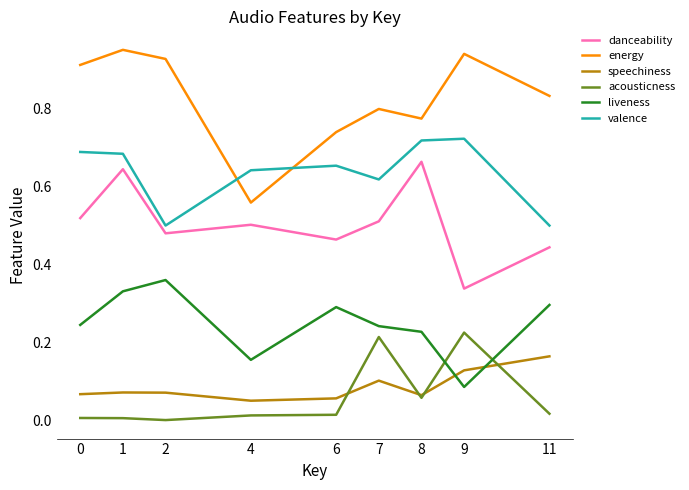

Which series has the largest total across all categories?

energy